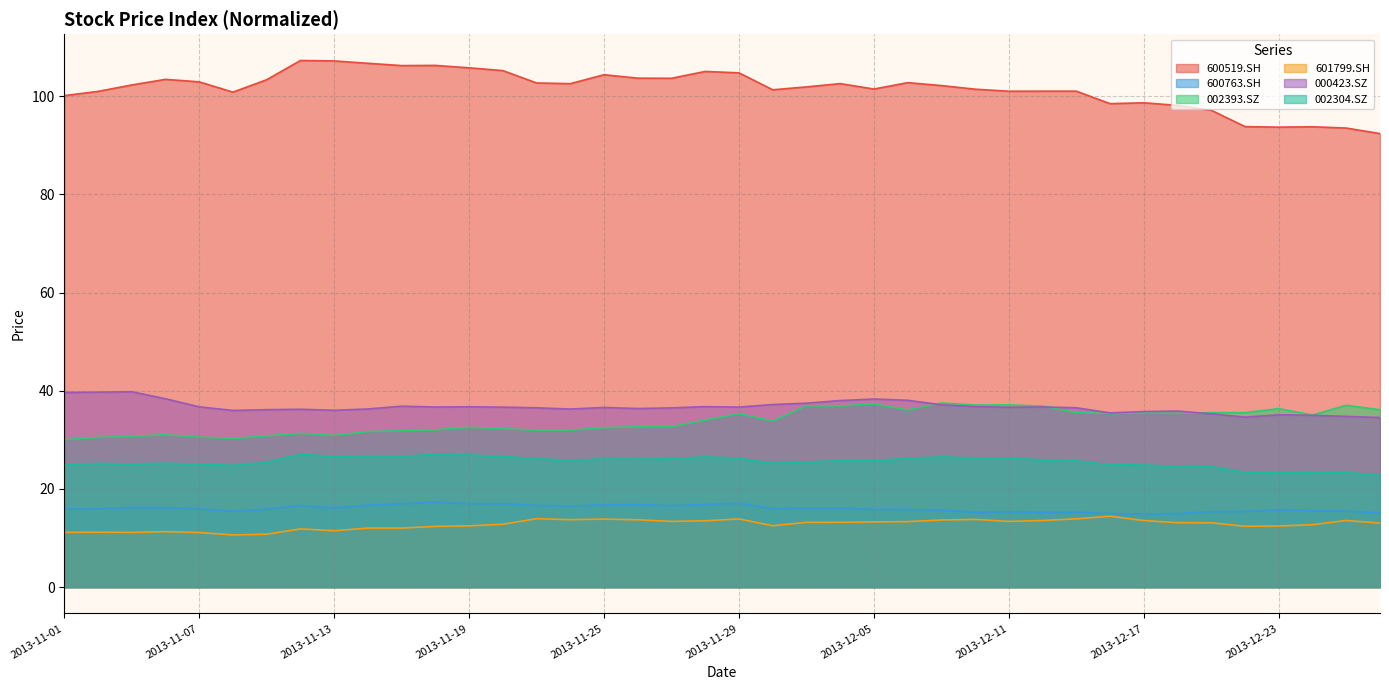

Which has a higher value, 2013-12-26 or 2013-11-12?

2013-11-12